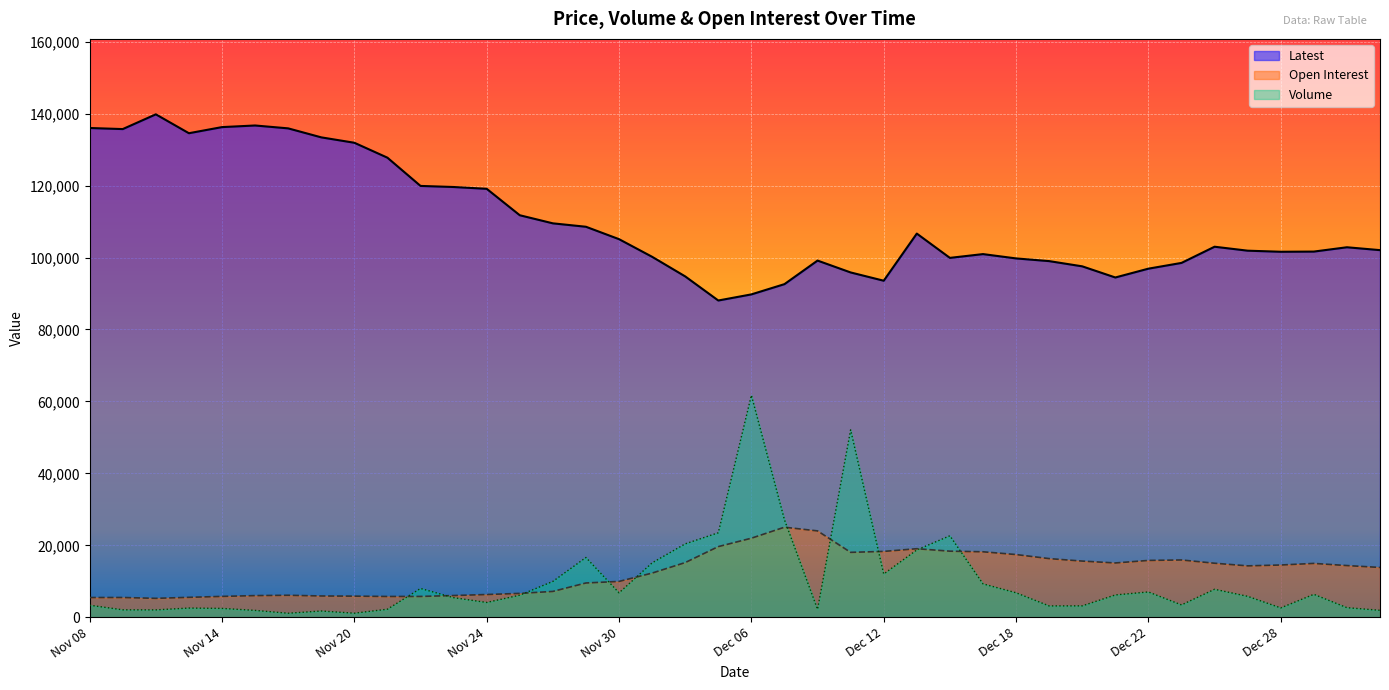

At which label does Latest first exceed 102850?

Nov 08